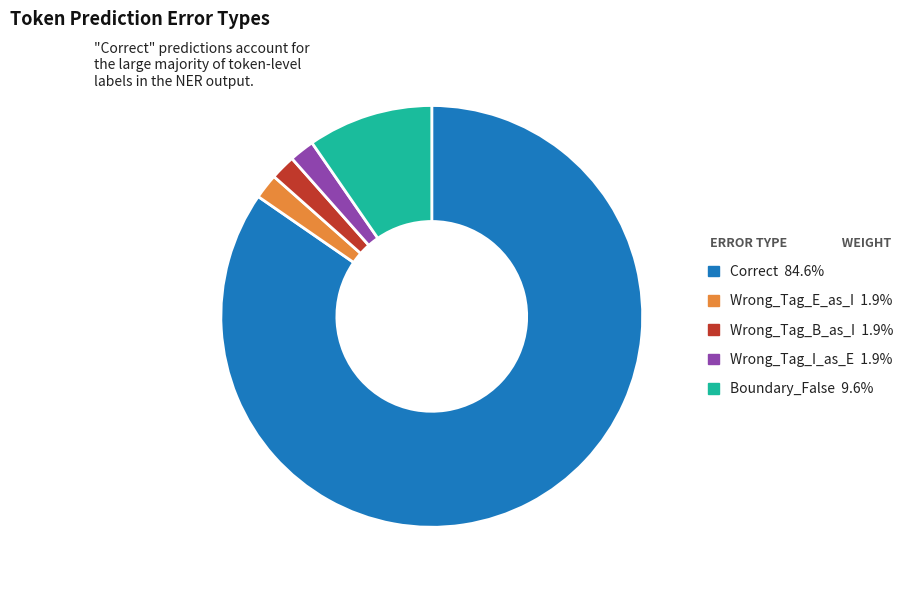

Which slice is the largest?

Correct